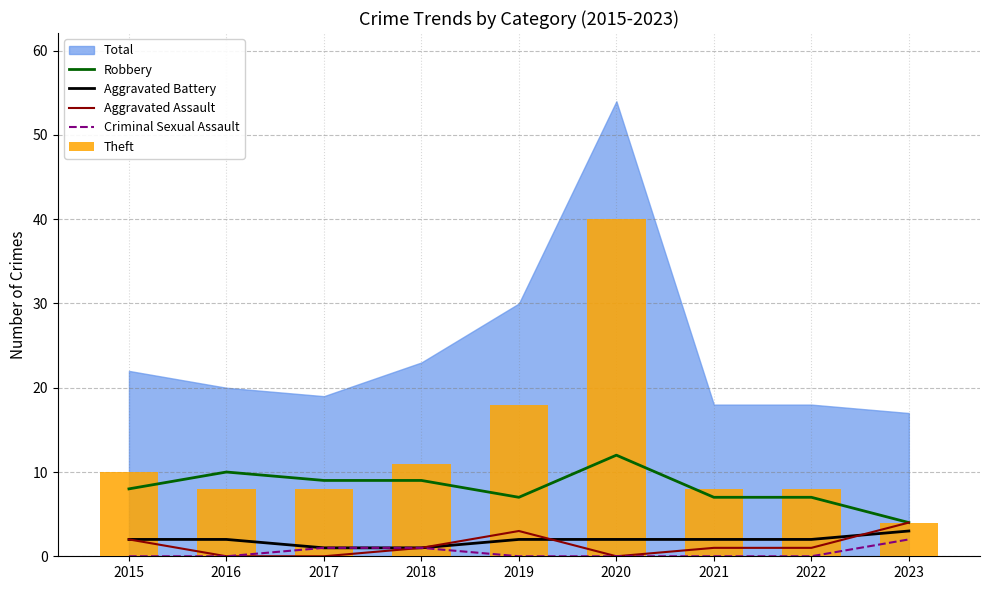

Which has a higher value, 2020 or 2016?

2020